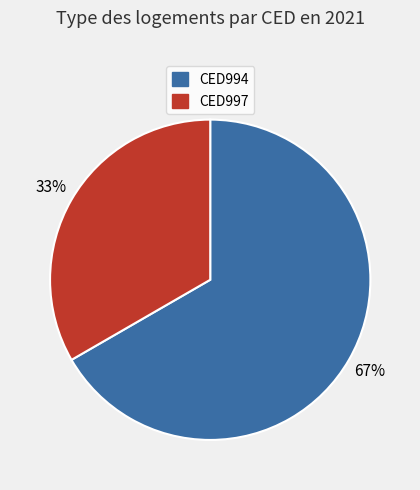

Rank the categories by value from highest to lowest.

CED994, CED997